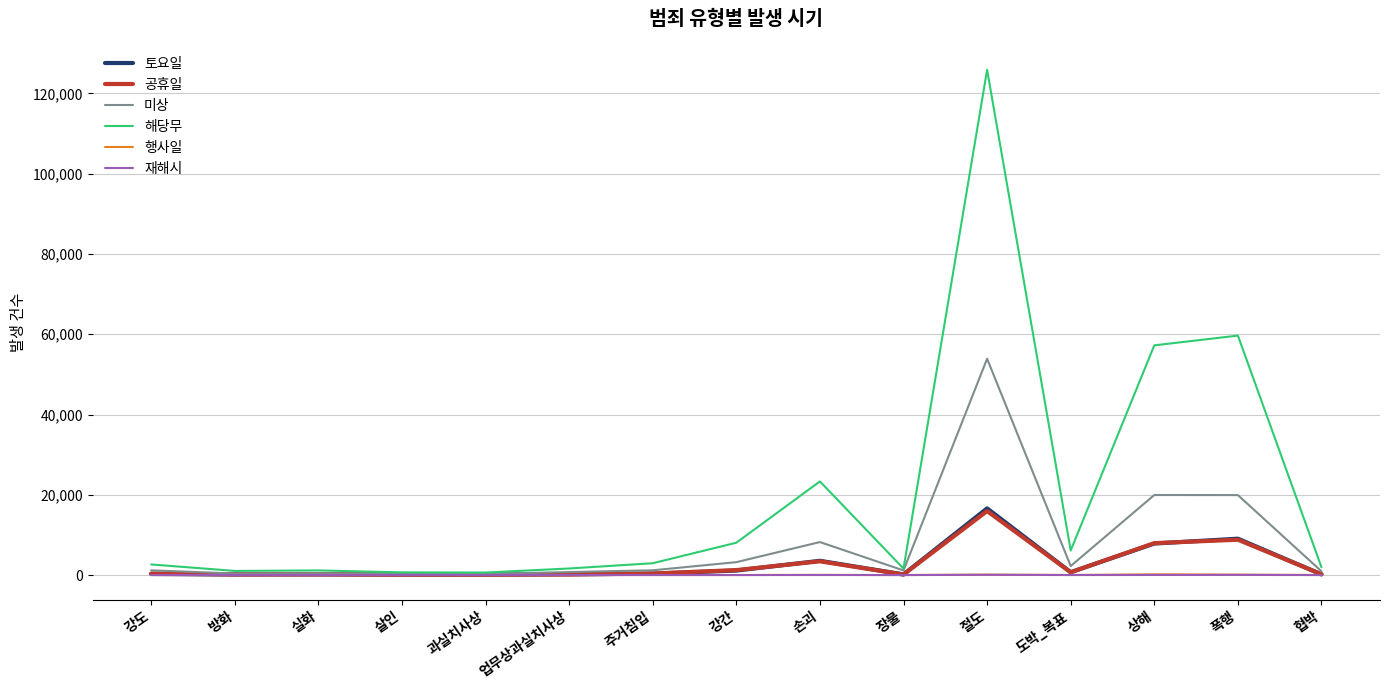

How many distinct data groups are displayed?

6